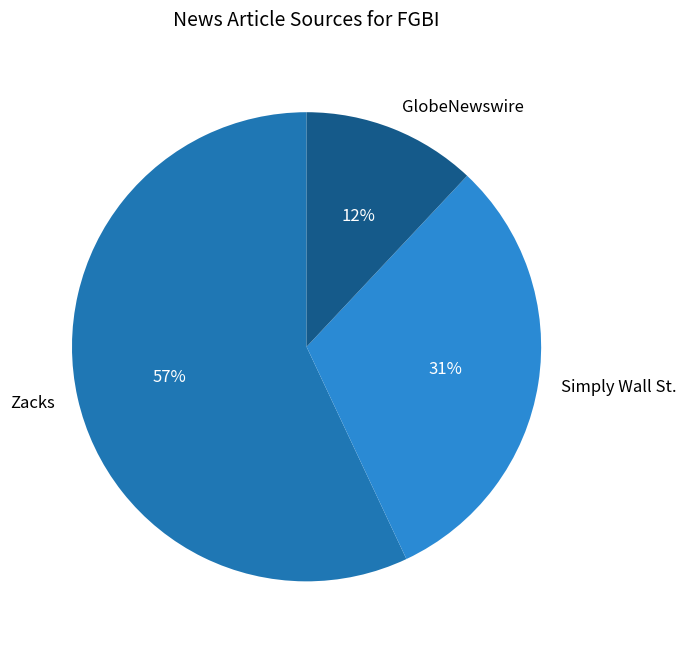

To the nearest percent, what is the difference between the largest and smallest slice percentages?

45%